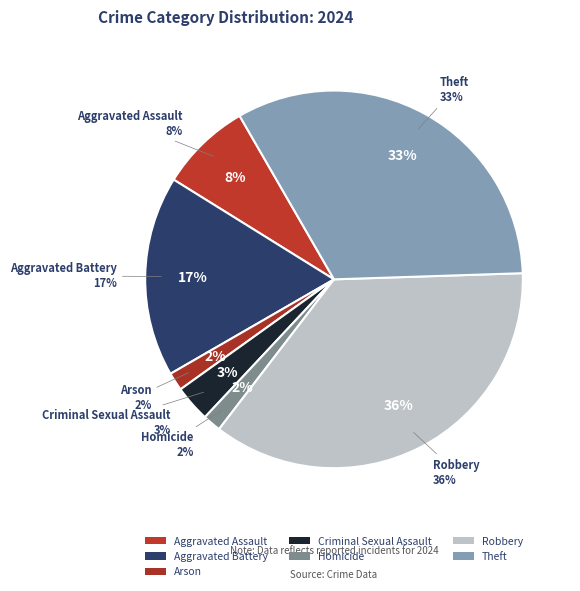

What percentage do Homicide and Theft together represent?

34.4%